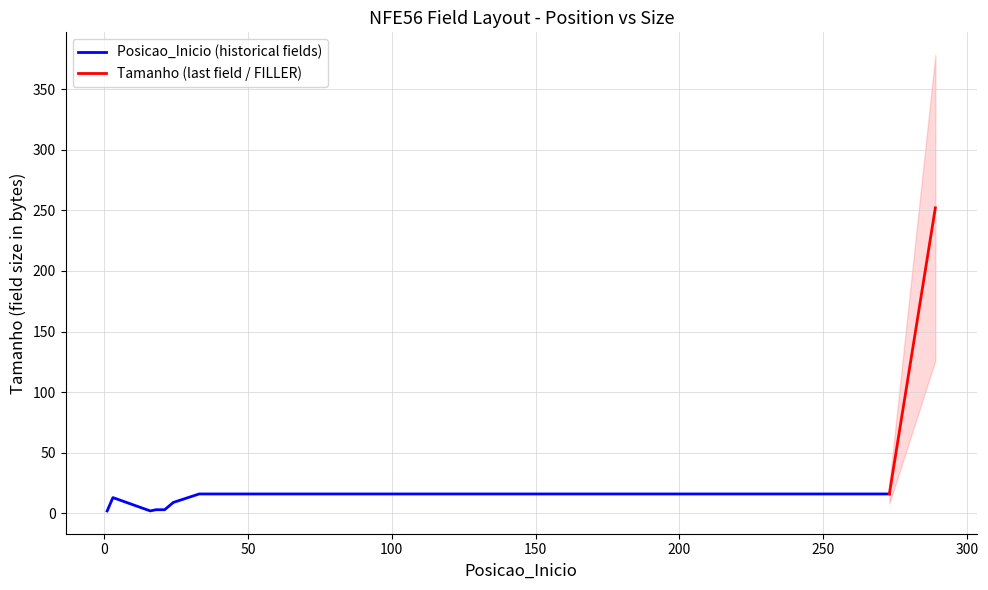

What is the highest value of the Tamanho series?

252